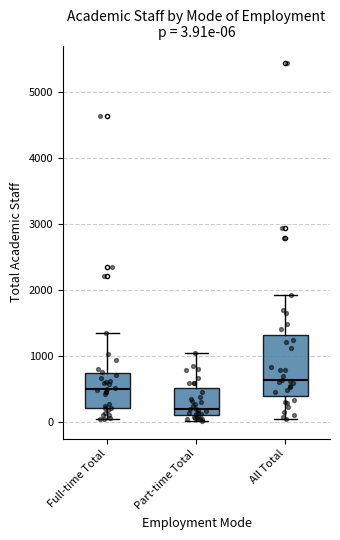

Which box's median line is the lowest?

Part-time Total